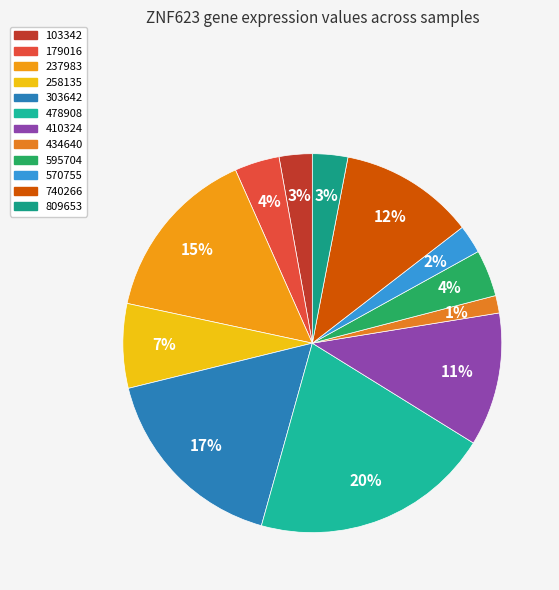

To the nearest percent, what percentage of the pie is 410324?

11%